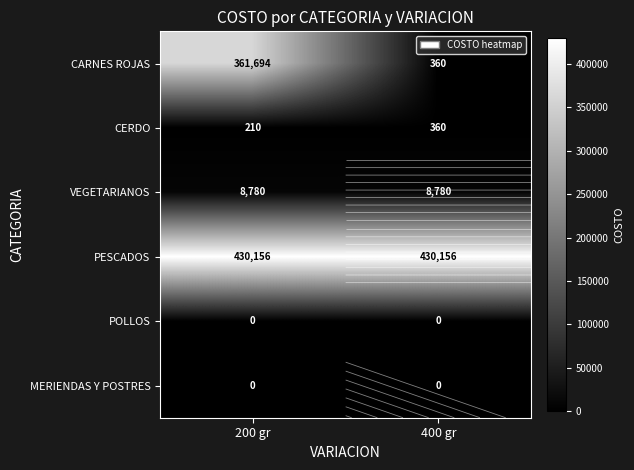

Is it true that CERDO equals 360.0 at 400 gr?

True